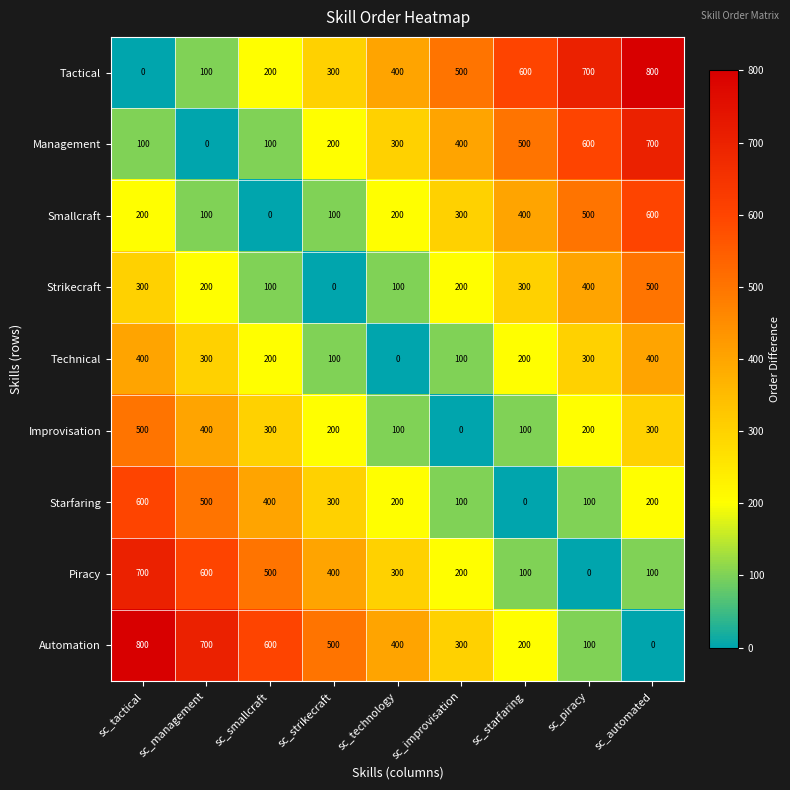

How many positive values does the Management series have?

8